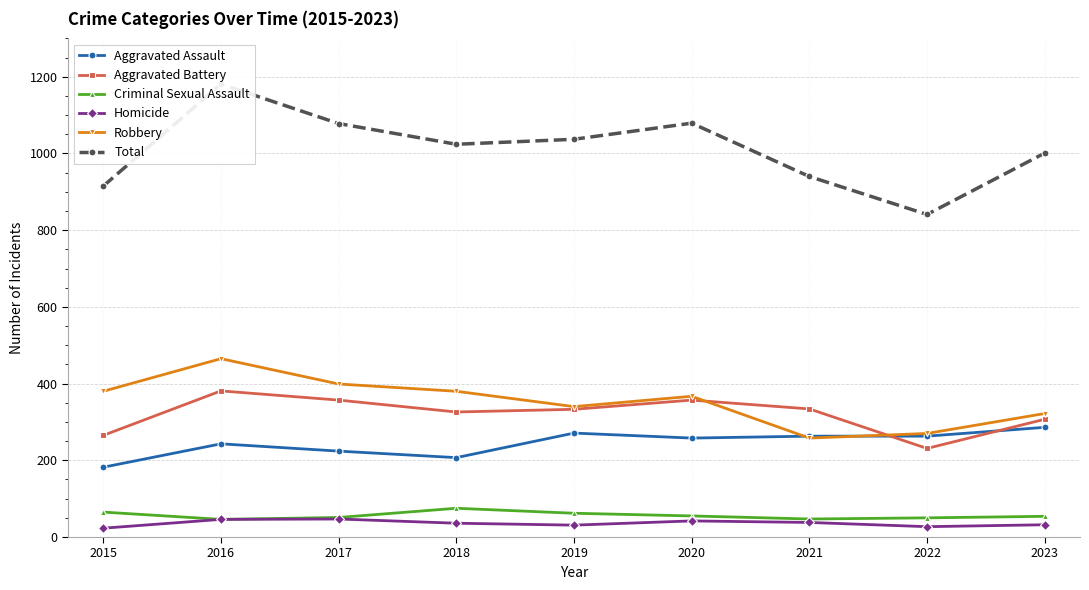

At which label does Criminal Sexual Assault reach its peak?

2018